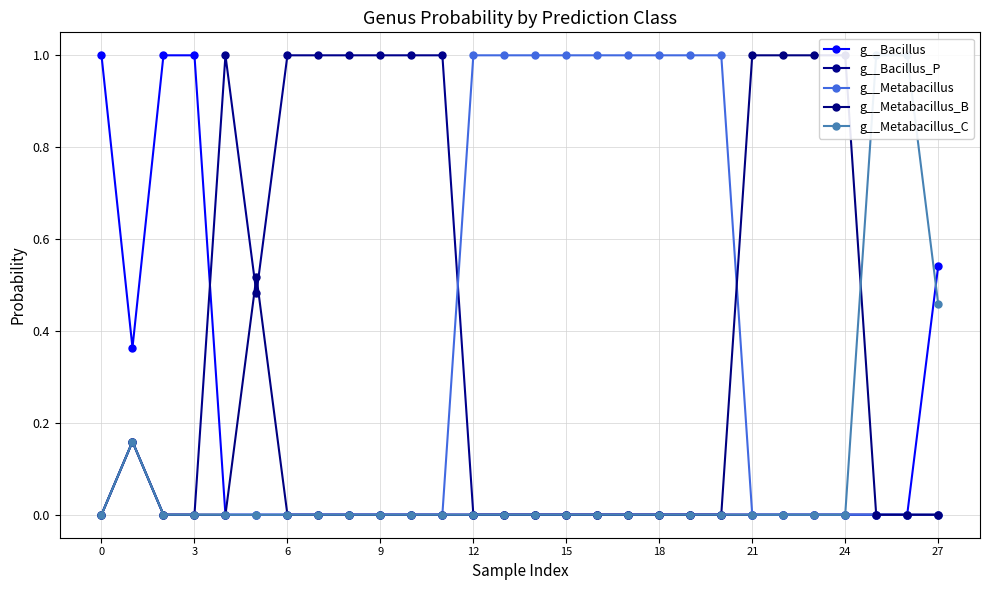

What is the total value across all series at 13?

1.0